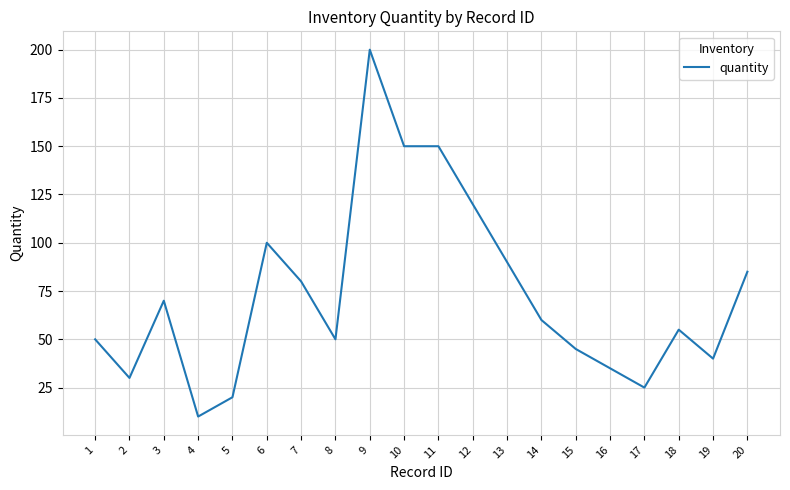

What is the sum of the values at 11 and 20?

235